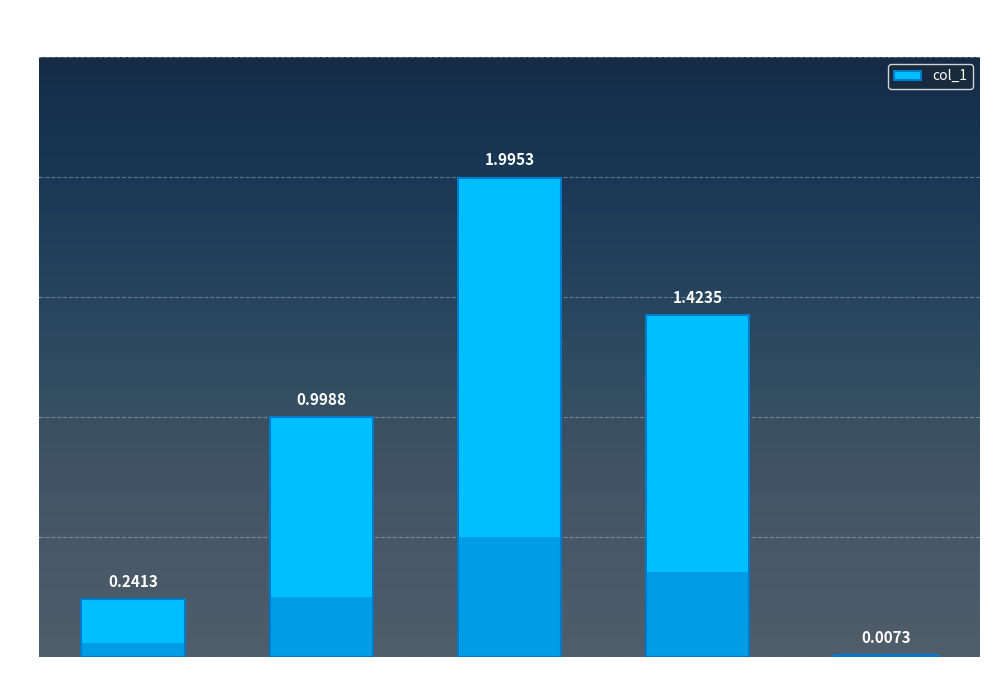

What position from the left is MAPE?

2